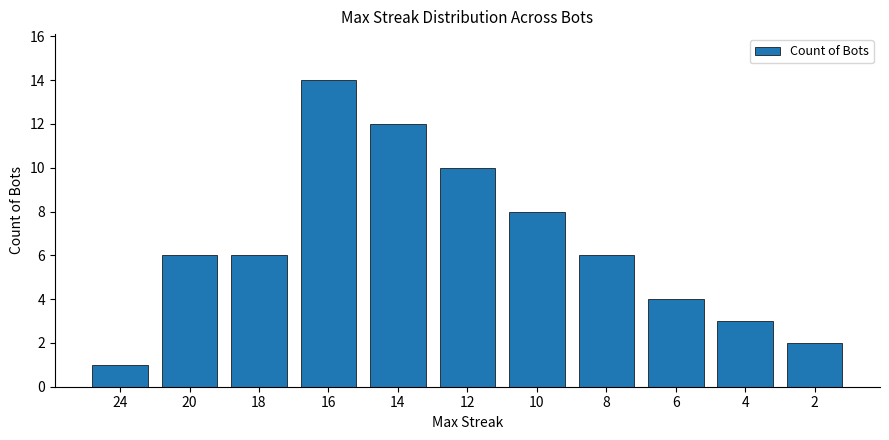

What is the minimum value shown in the chart?

1